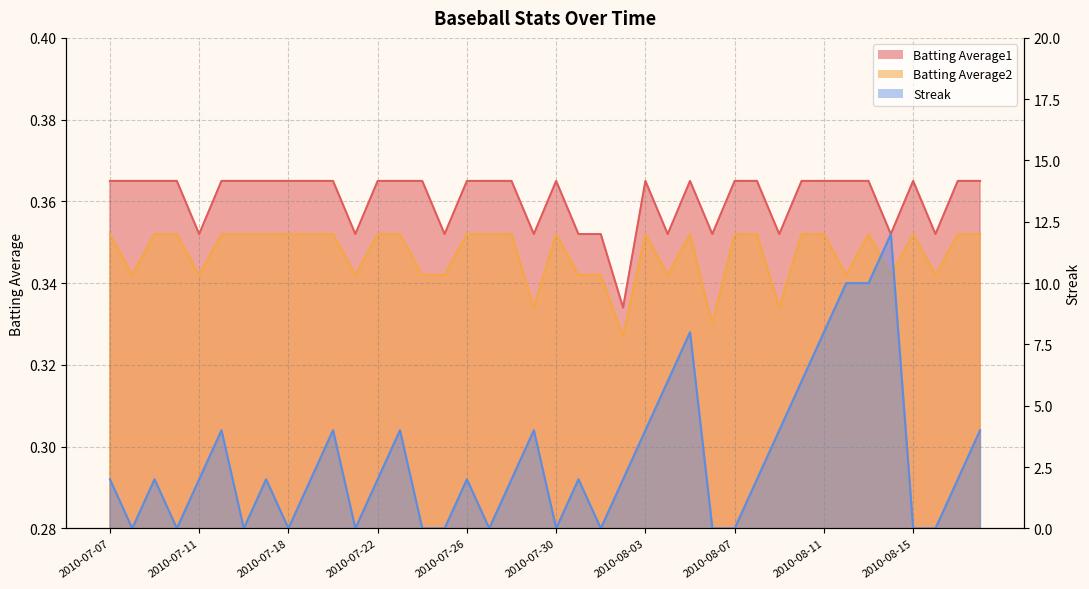

What is the average value of the Batting Average1 series?

0.4